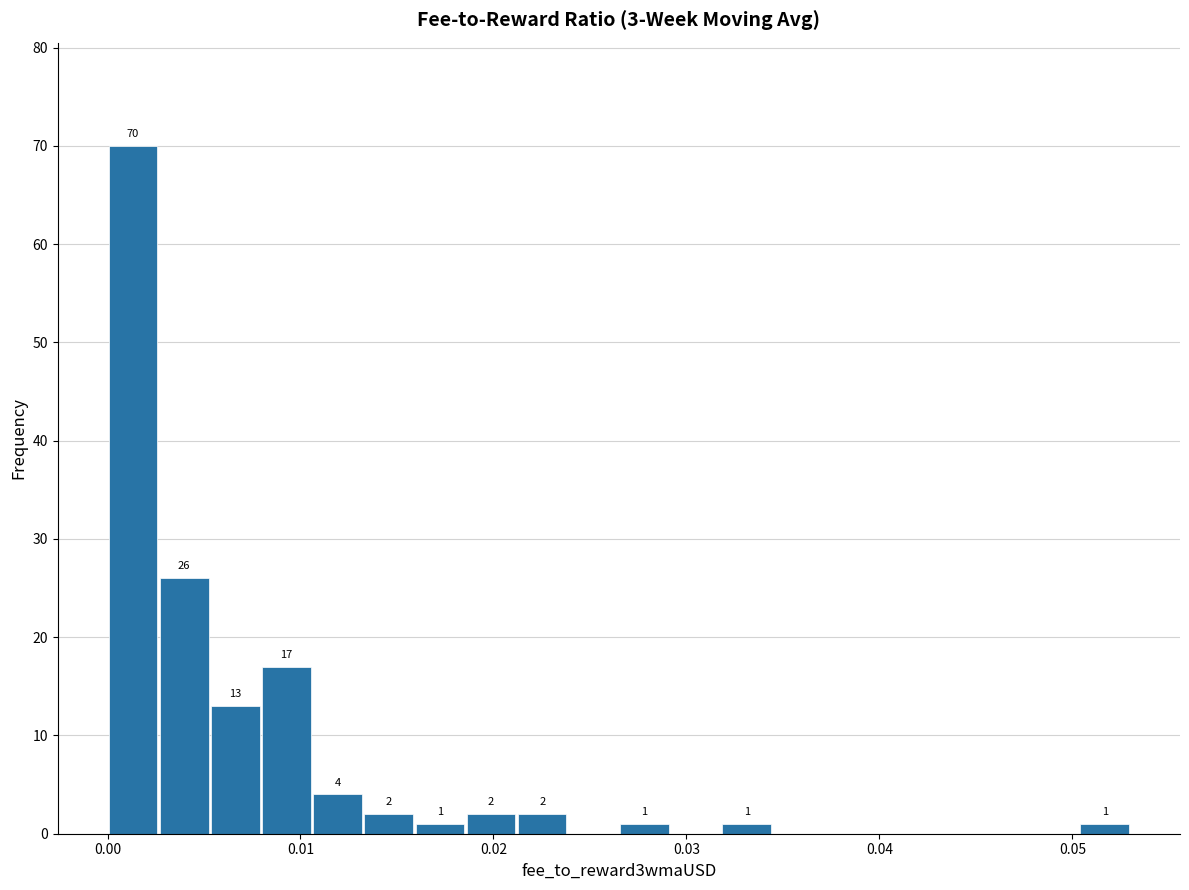

Around what value on the x-axis is the tallest bar? Give the approximate position of its centre, as read against the axis.

0.001